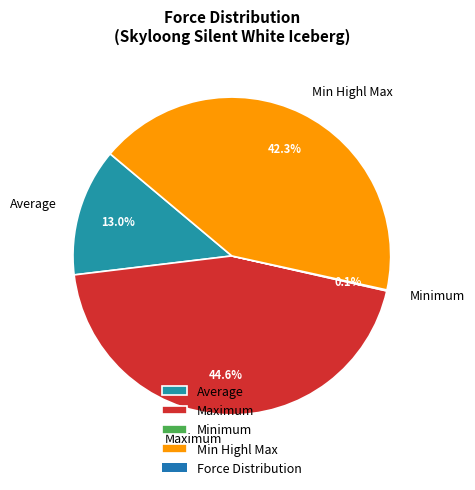

To the nearest percent, what is the difference between the largest and smallest slice percentages?

44%